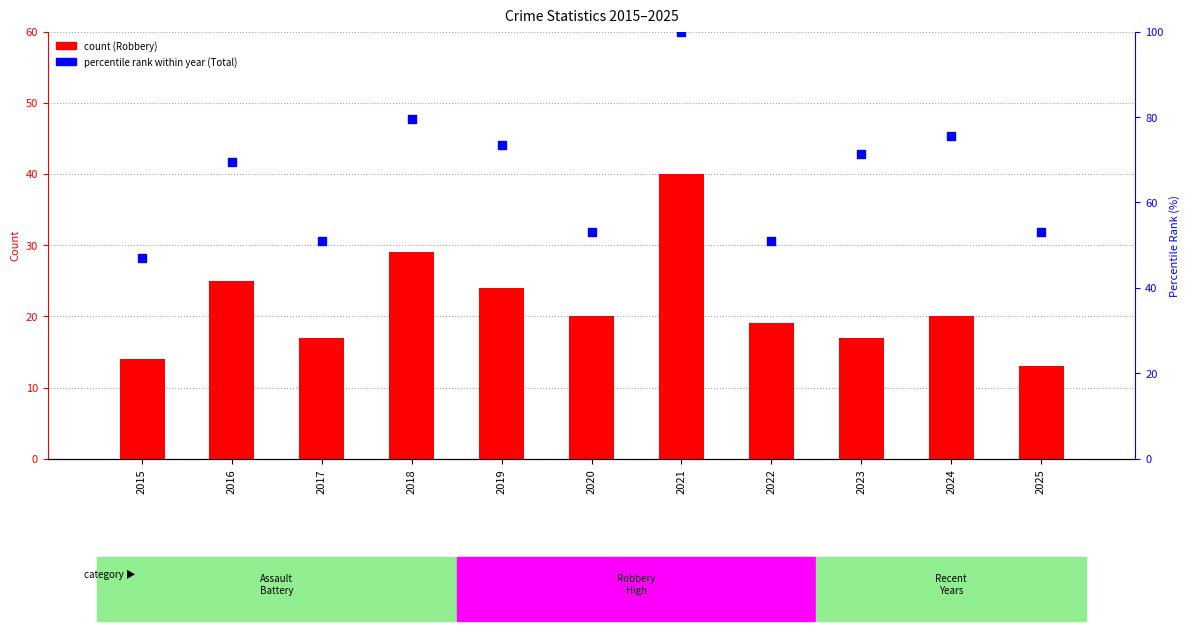

Which series contains the highest Y value?

Total (percentile rank)